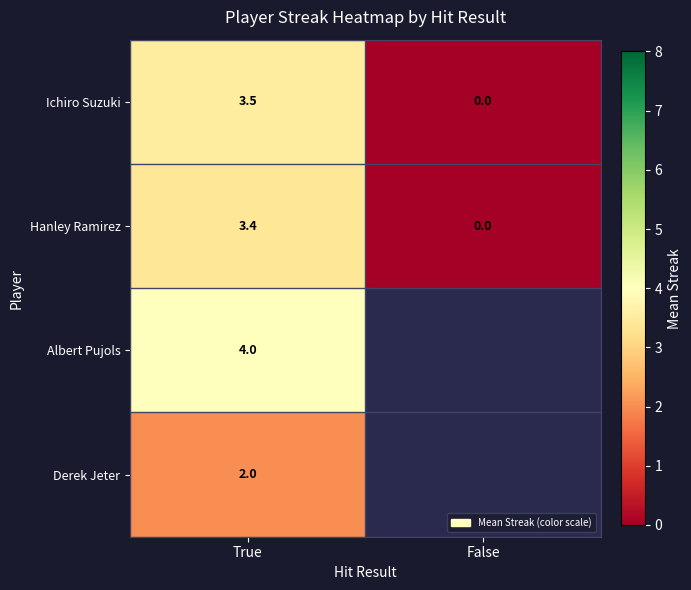

What is the difference between the Hanley Ramirez values at True and False?

3.4